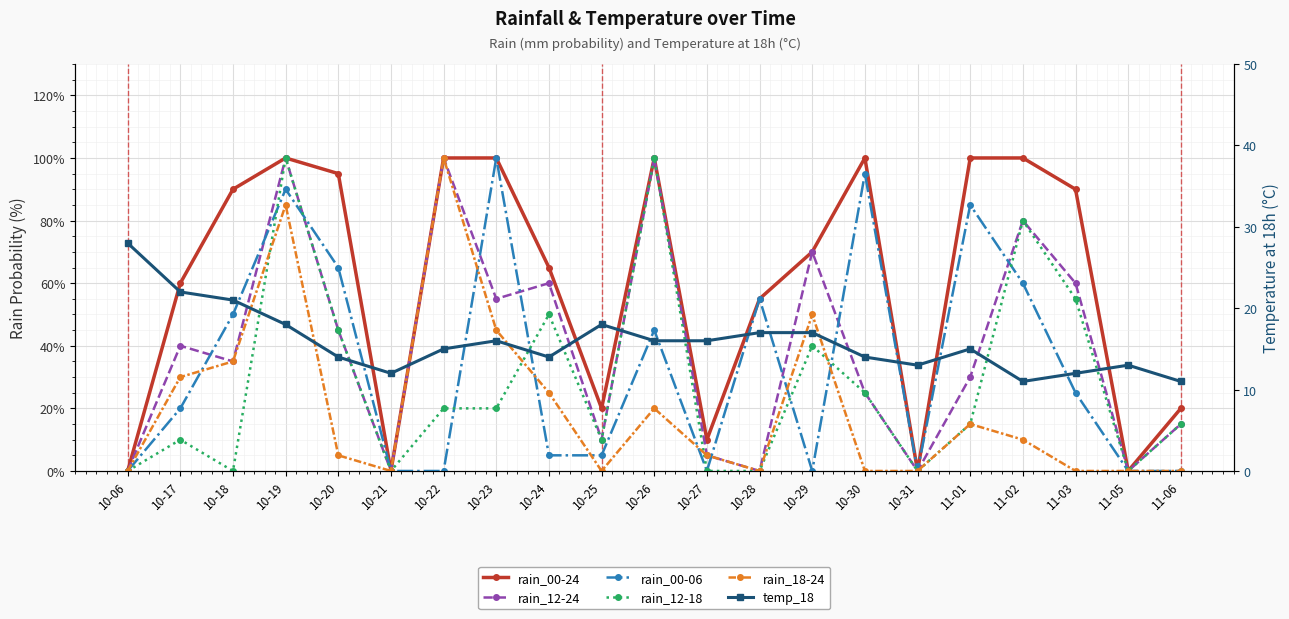

Reading left to right, what are all the values shown in this chart?

rain_00-24: 0	60	90	100	95	0	100	100	65	20	100	10	55	70	100	0	100	100	90	0	20
rain_12-24: 0	40	35	100	45	0	100	55	60	10	100	5	0	70	25	0	30	80	60	0	15
rain_00-06: 0	20	50	90	65	0	0	100	5	5	45	0	55	0	95	0	85	60	25	0	0
rain_12-18: 0	10	0	100	45	0	20	20	50	10	100	0	0	40	25	0	15	80	55	0	15
rain_18-24: 0	30	35	85	5	0	100	45	25	0	20	5	0	50	0	0	15	10	0	0	0
temp_18: 28	22	21	18	14	12	15	16	14	18	16	16	17	17	14	13	15	11	12	13	11